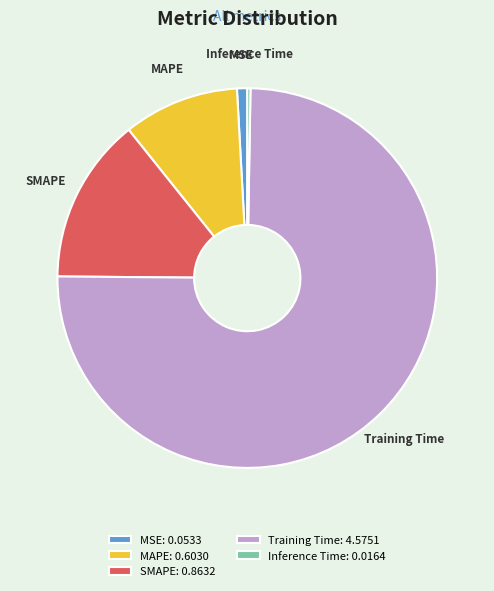

Which has a higher value, SMAPE or MAPE?

SMAPE